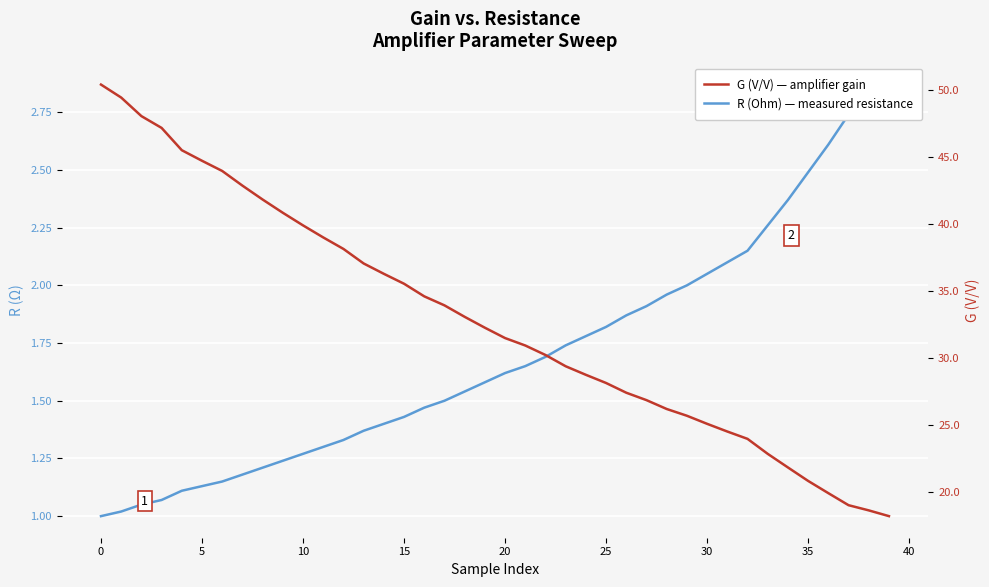

List the series in order of their peak value, highest first.

G (V/V) — amplifier gain, R (Ohm) — measured resistance